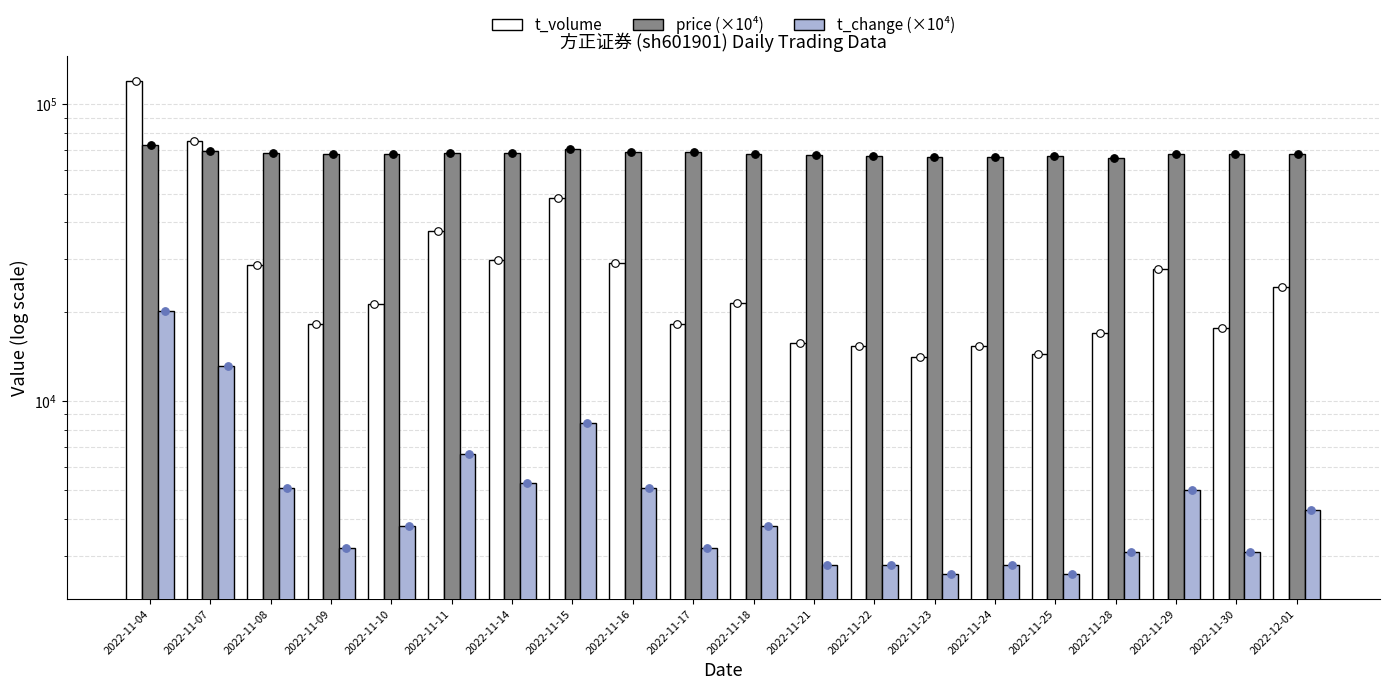

At how many categories does at least one series exceed 90543?

1